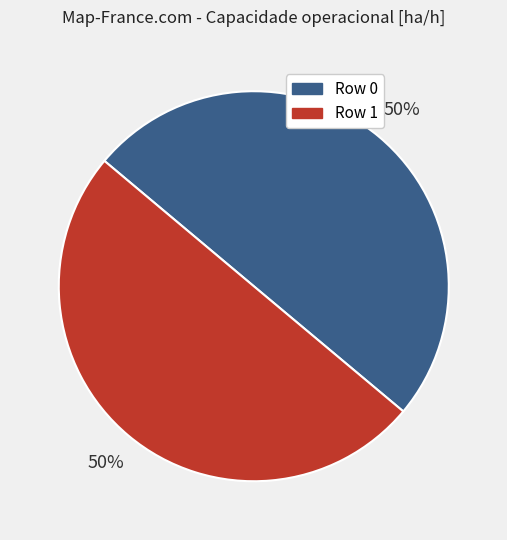

What percentage is the Row 0 slice, to the nearest percent?

50%